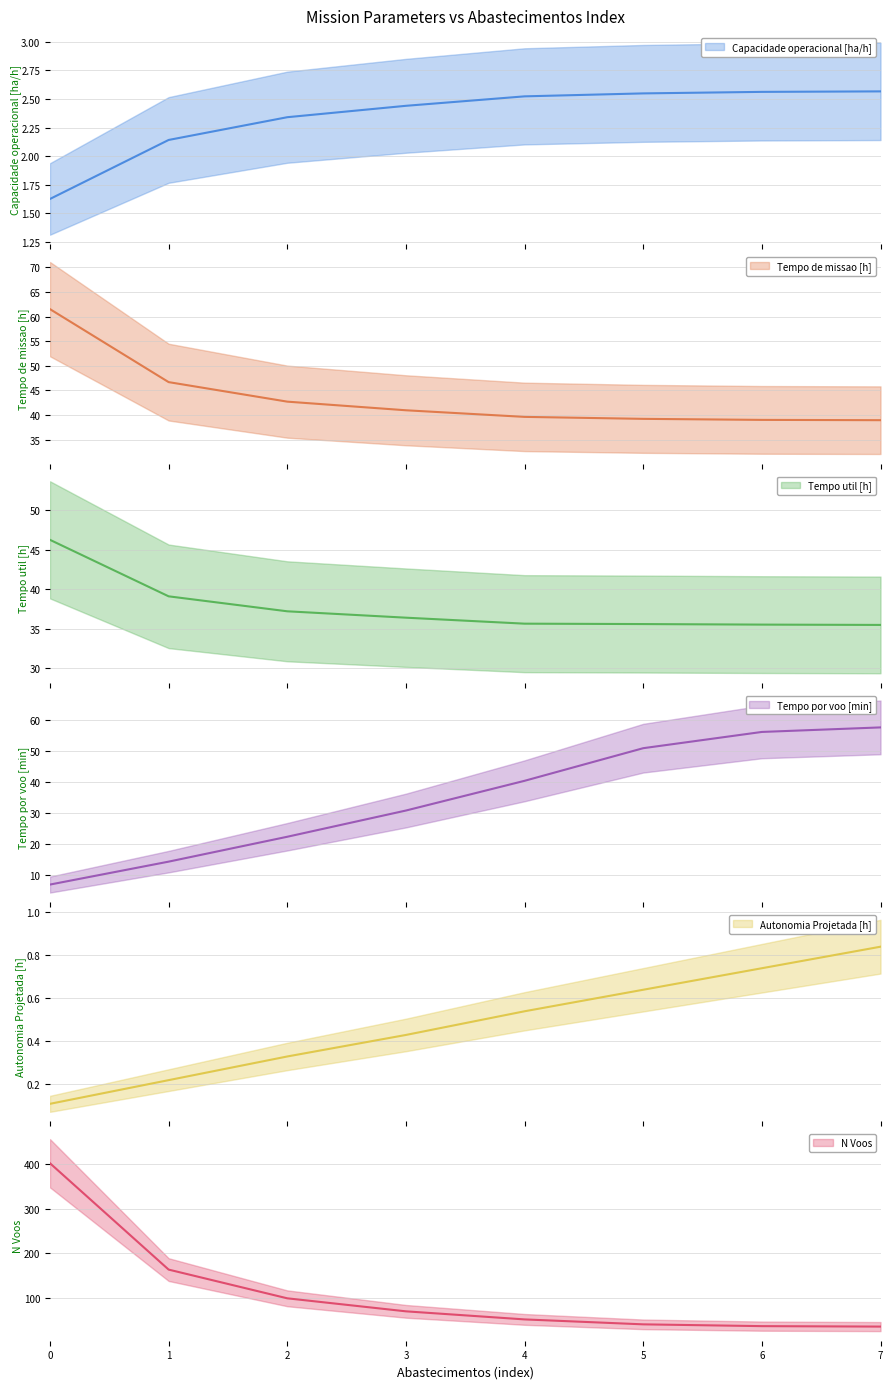

The Tempo de missao [h] series shows 63.6 at 7. True or false?

False